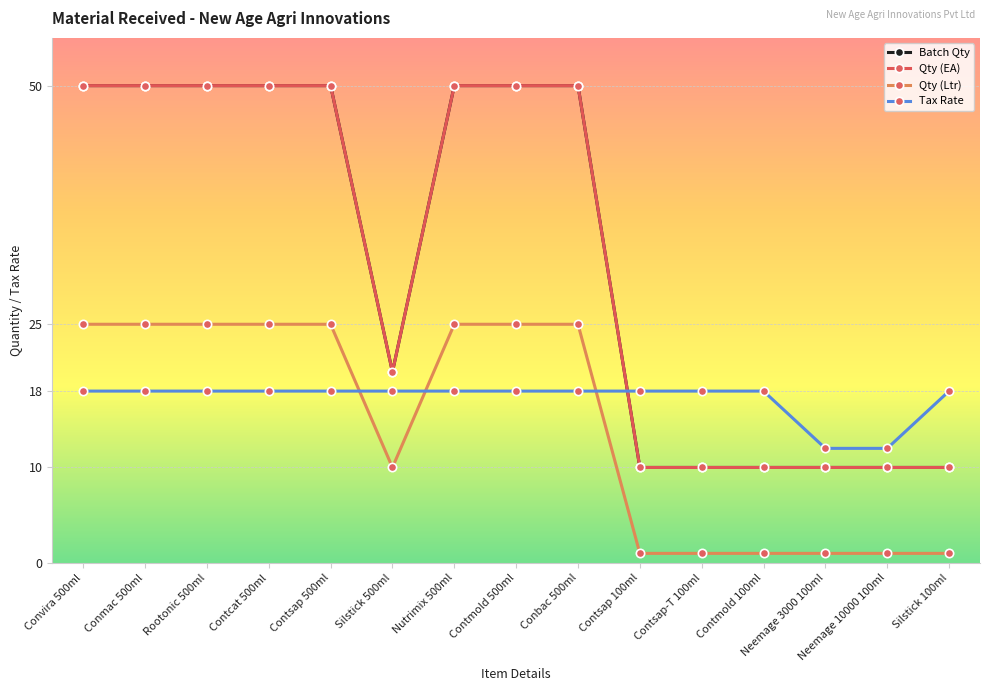

Does the chart have visible grid lines?

Yes